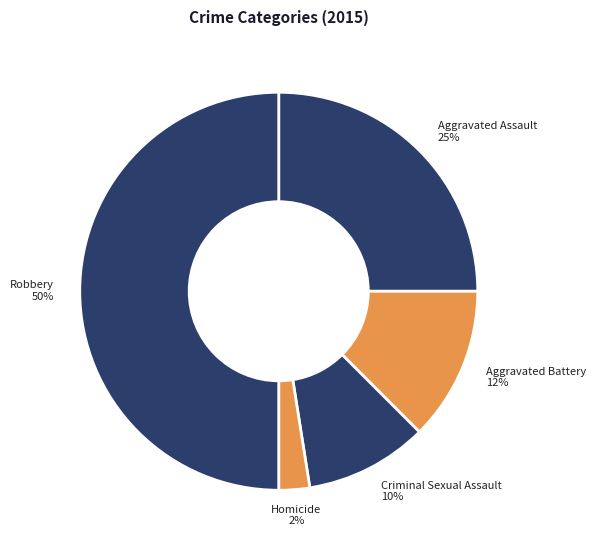

To the nearest percent, what is the average slice percentage?

20%